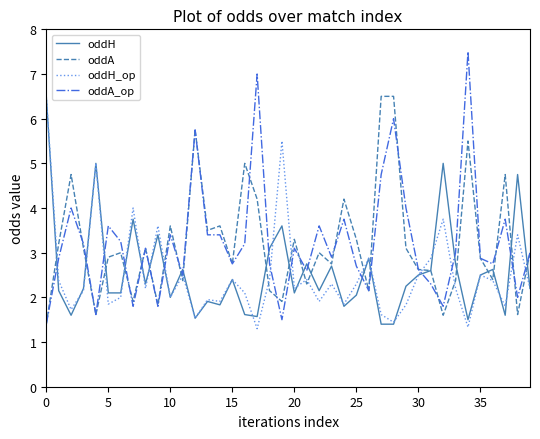

How many lines are shown in the chart?

4